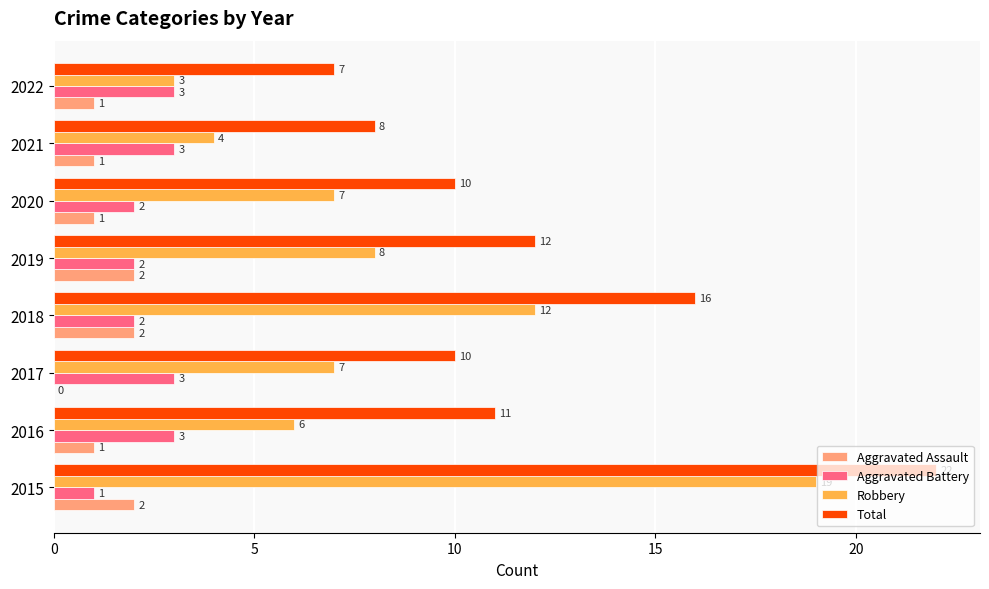

Which series has the largest range (max minus min)?

Robbery